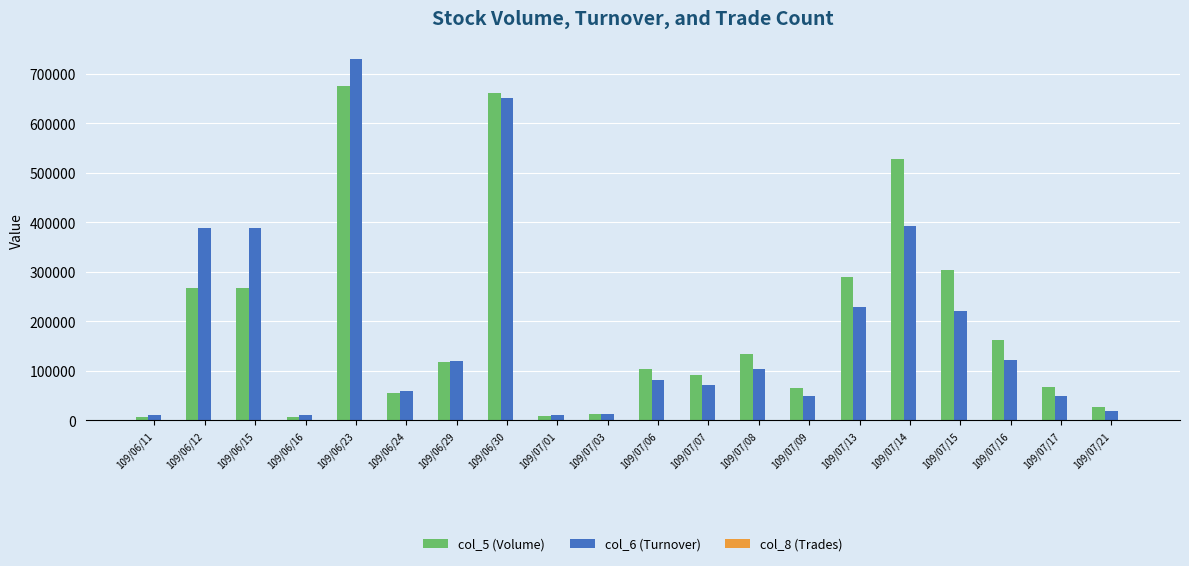

Where is col_5 (Volume) nearest to the value 341300?

109/07/15